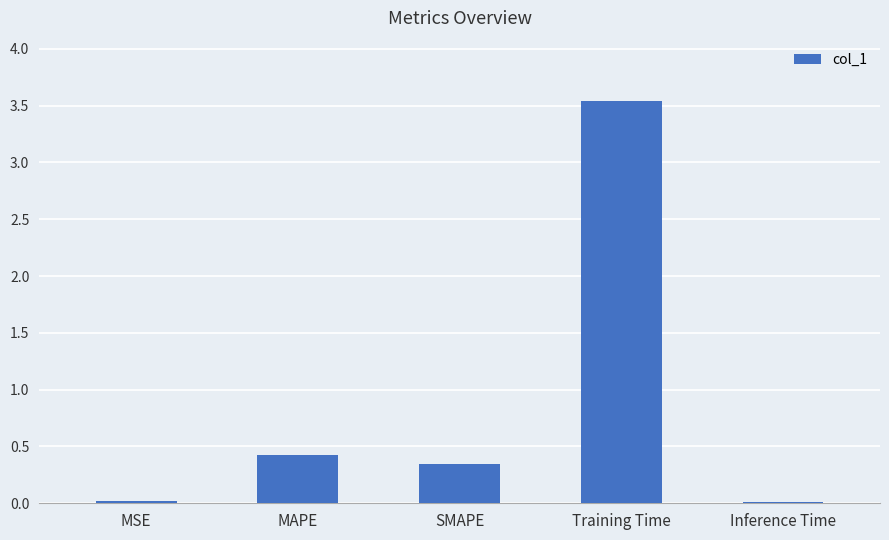

The chart shows a value of 0.4 at MAPE. True or false?

True